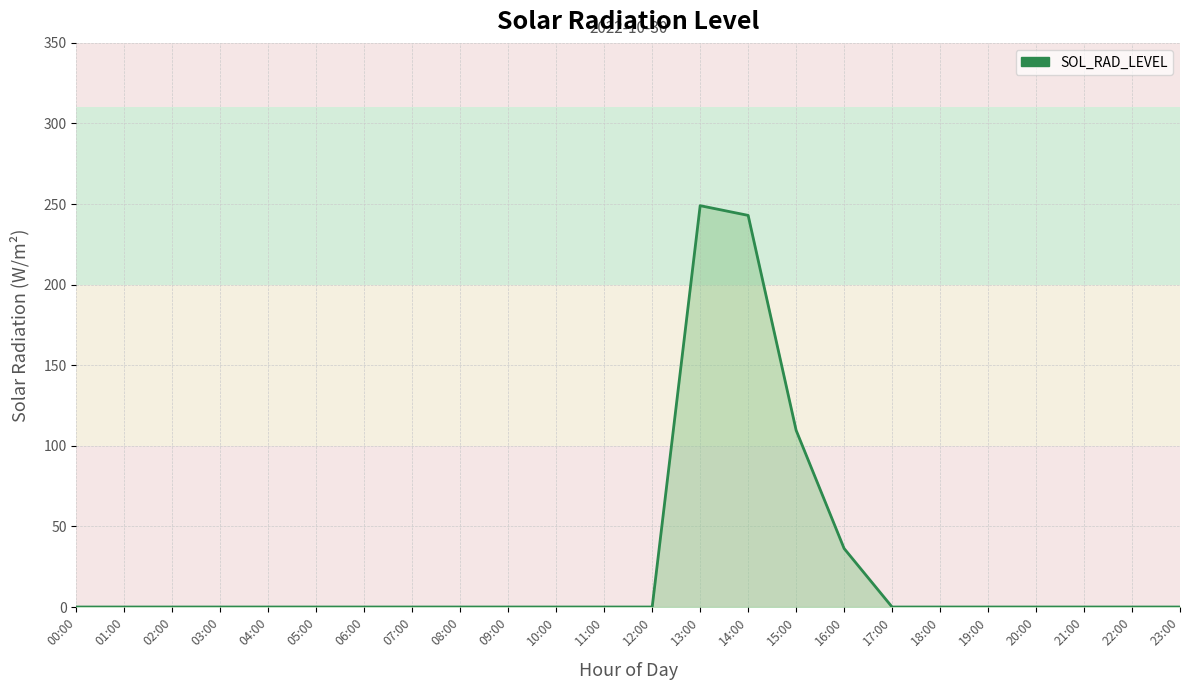

How many lines are shown in the chart?

1